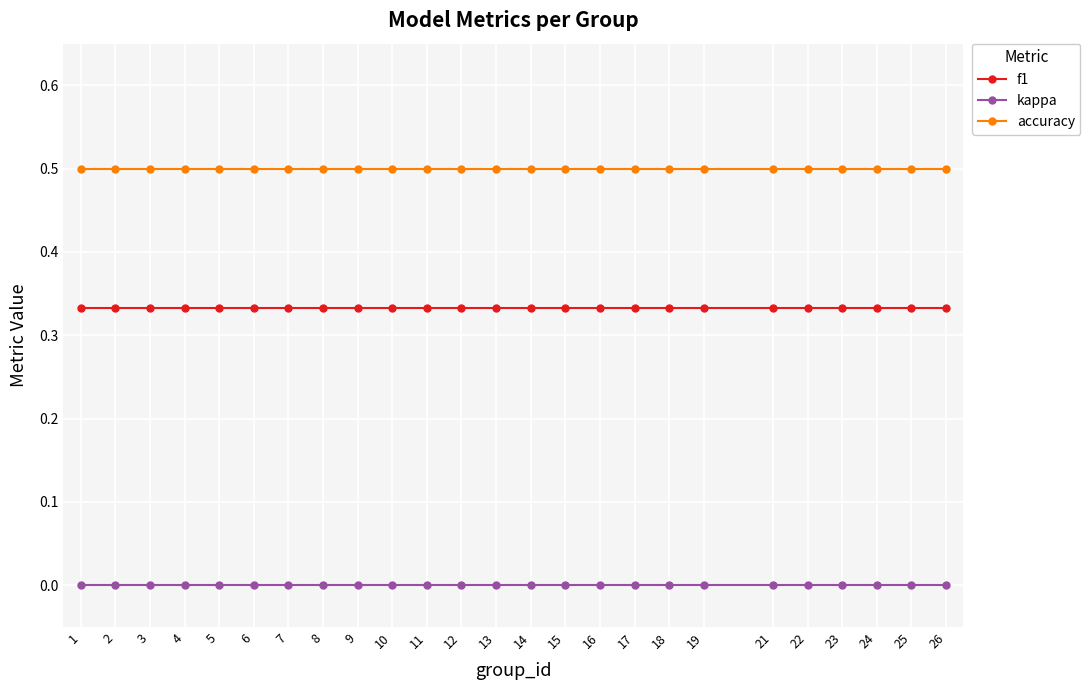

What is the average value of the accuracy series?

0.5